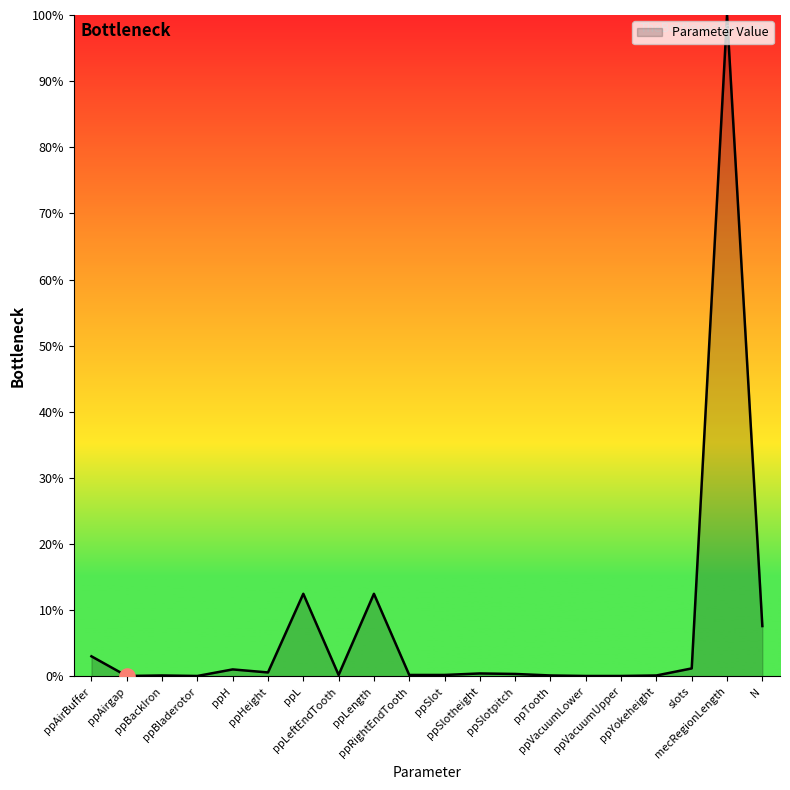

Approximately how many times larger is the value at ppSlotheight compared to ppH?

0.4